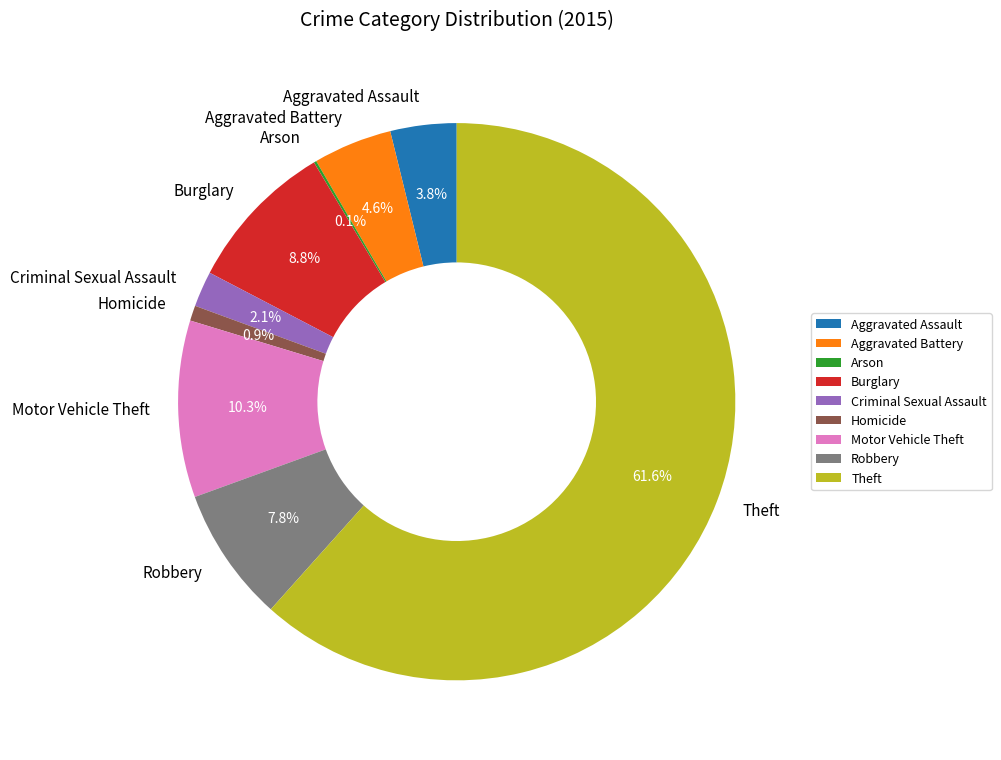

To the nearest percent, what is the combined percentage of Motor Vehicle Theft and Aggravated Battery?

15%